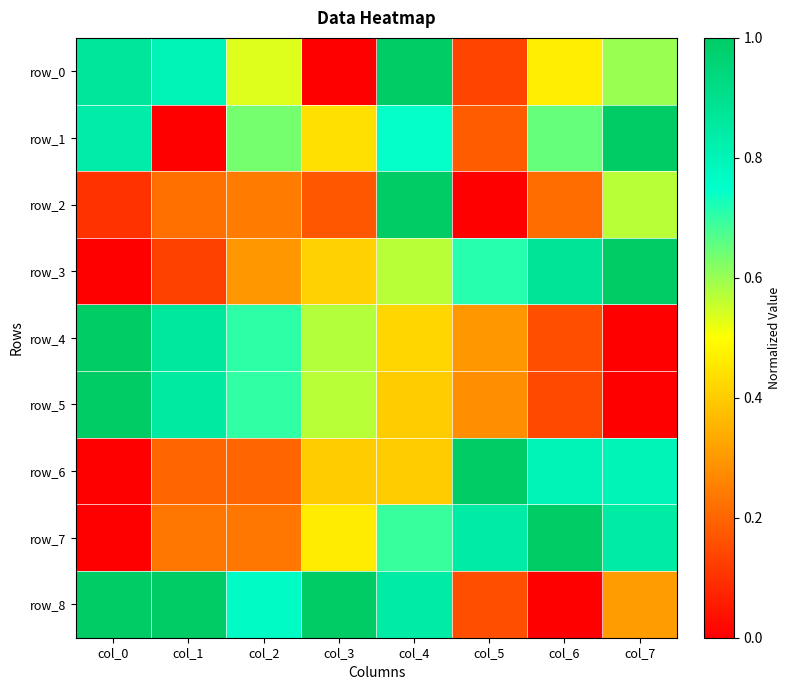

At which category is the sum across all series the highest?

col_4